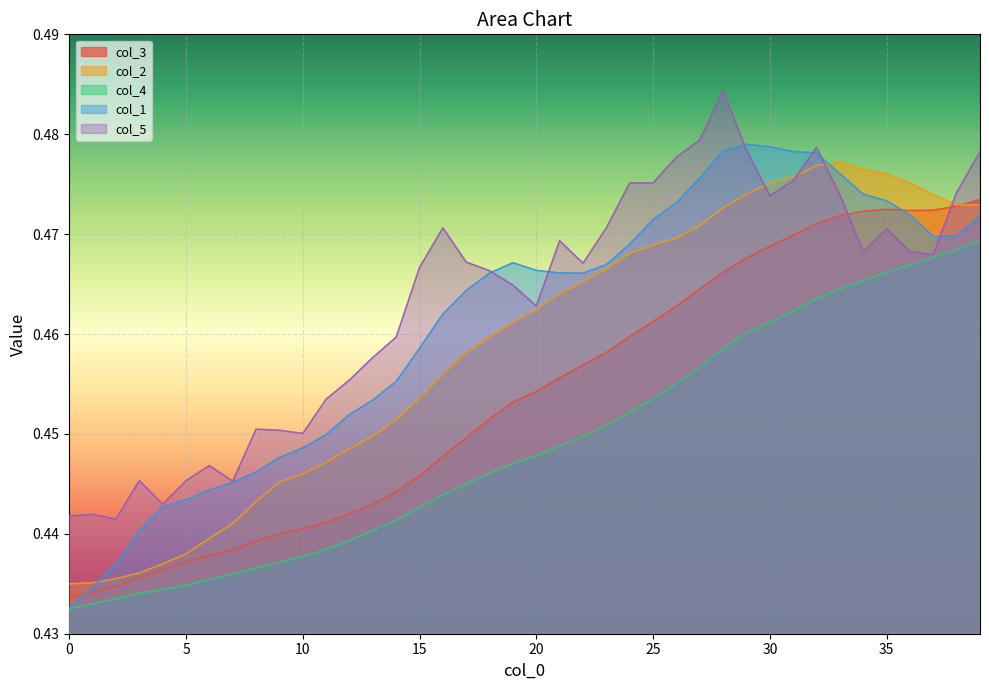

Which category has the lowest value in the col_5 series?

2